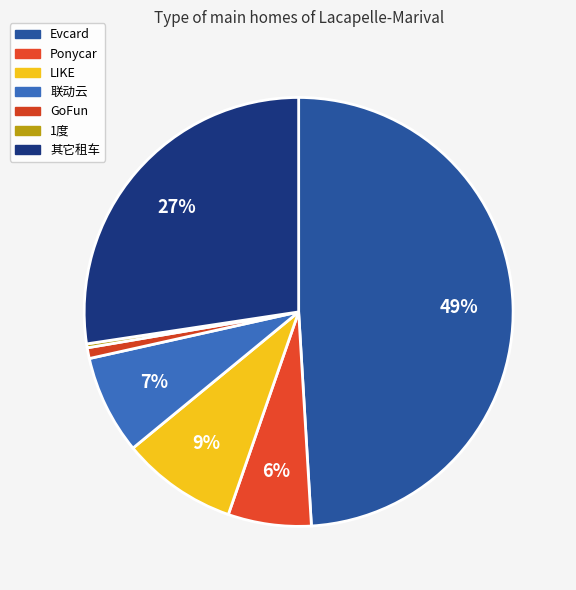

To the nearest percent, what portion does Ponycar represent?

6%